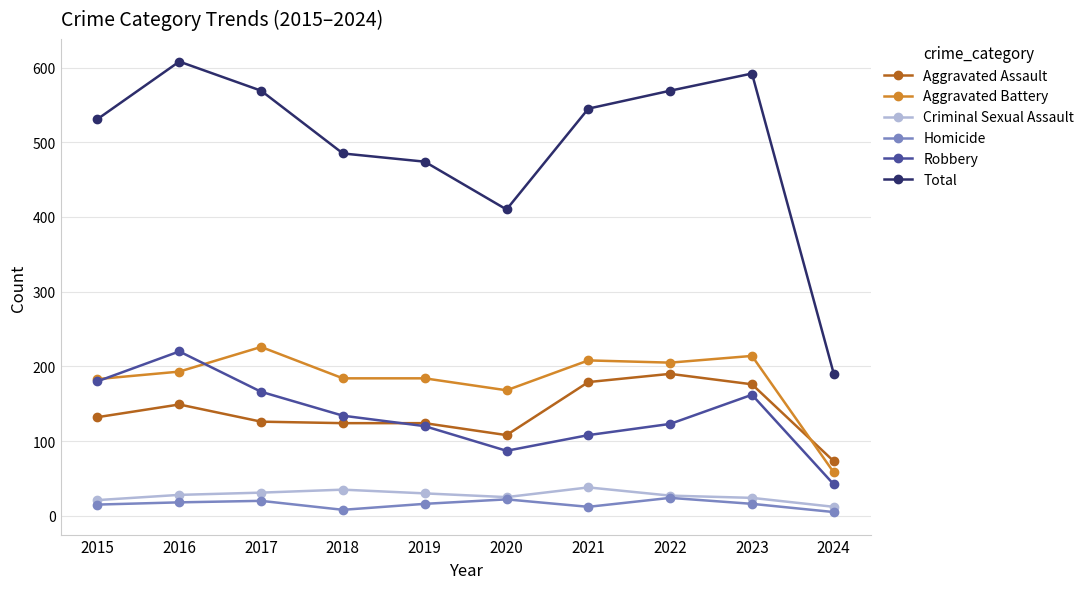

What is the difference between the Total values at 2024 and 2018?

295